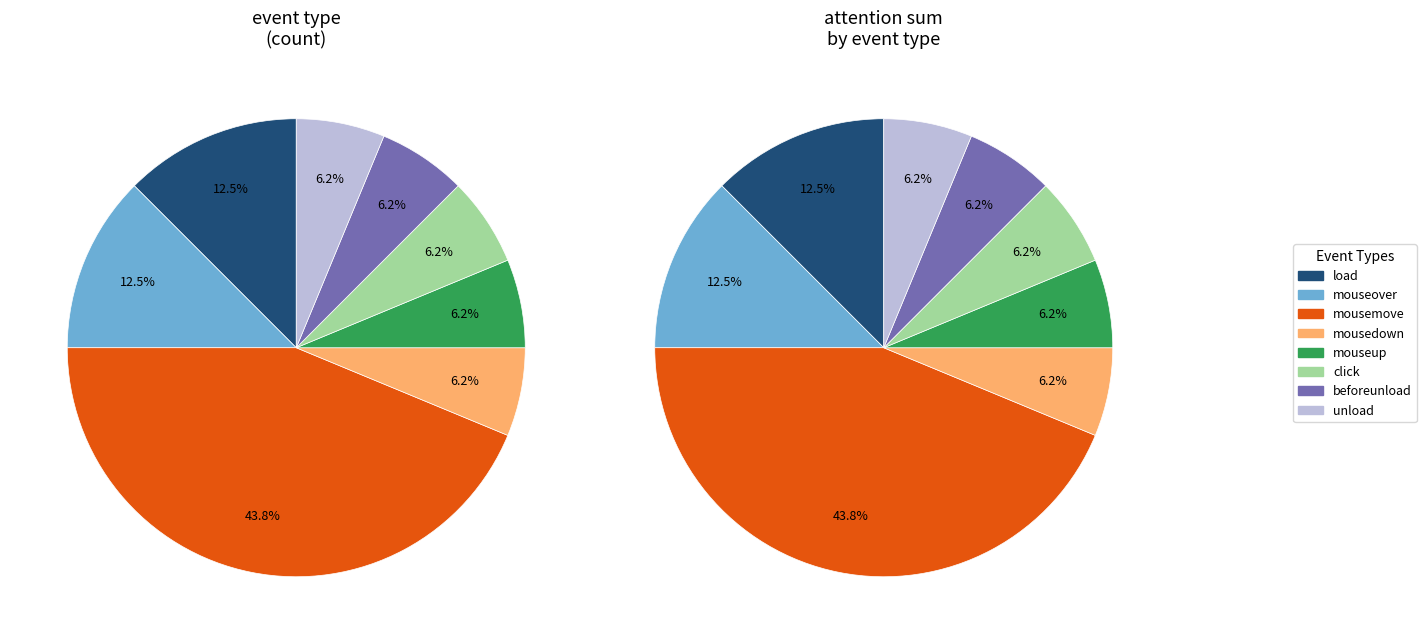

True or false: mouseup accounts for 19% of the total.

False